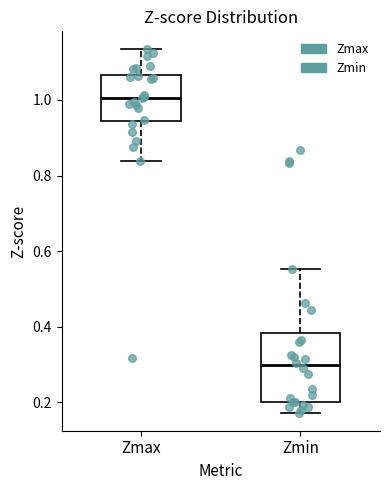

Which box has the lowest median line?

Zmin